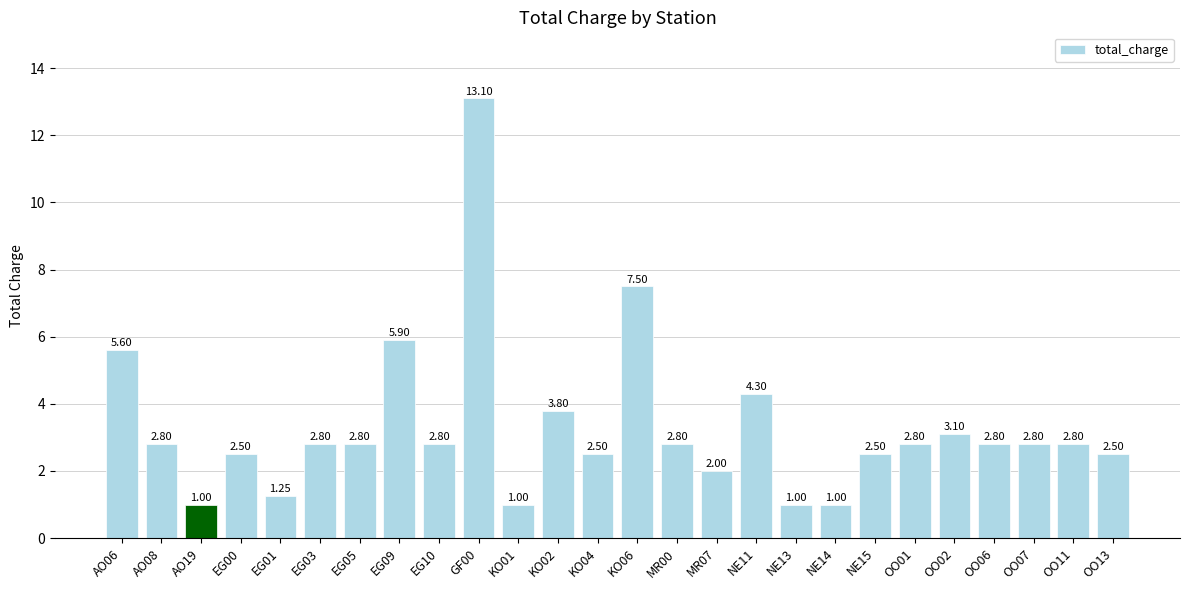

Are the bars grouped side by side (vs. stacked)?

No